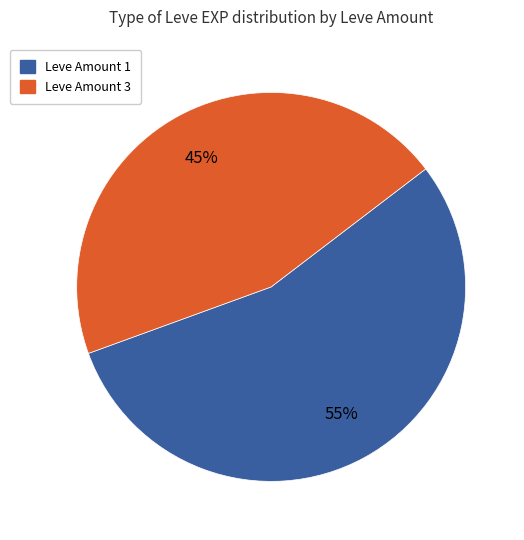

Is there a majority slice in this chart?

Yes